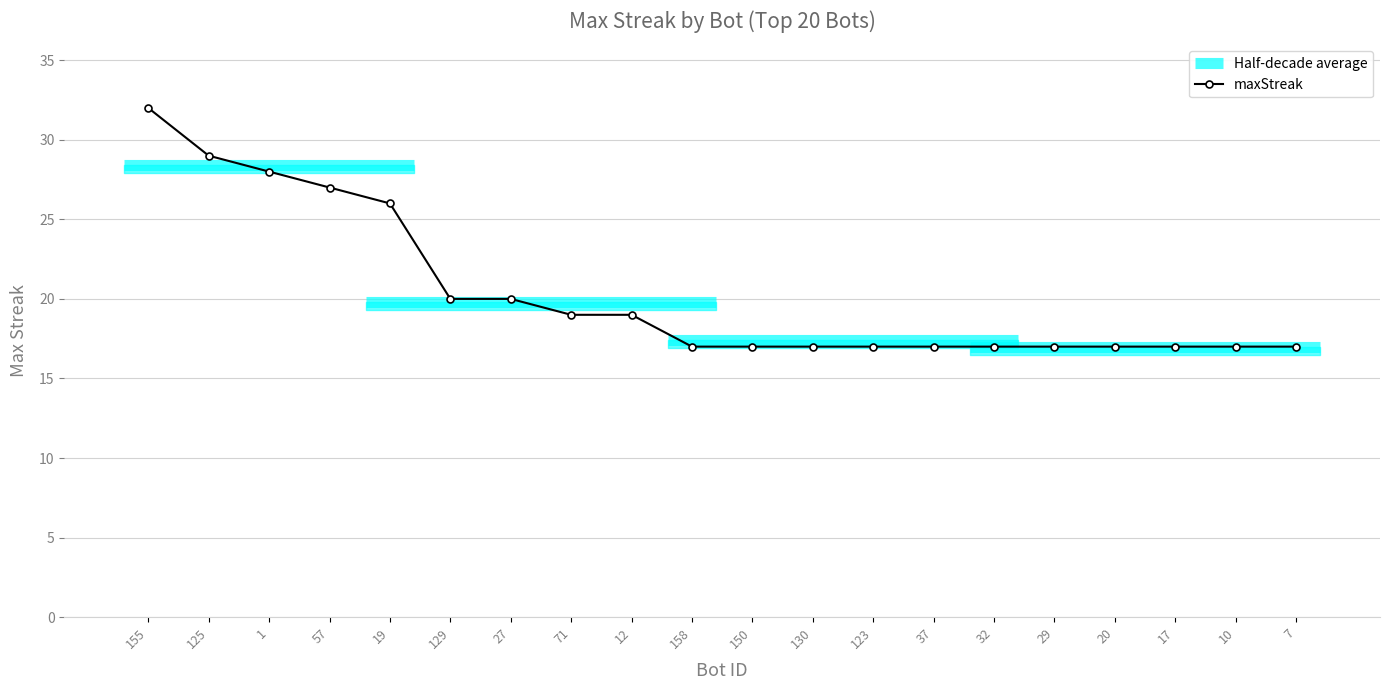

What is the change in value from 71 to 17?

-2